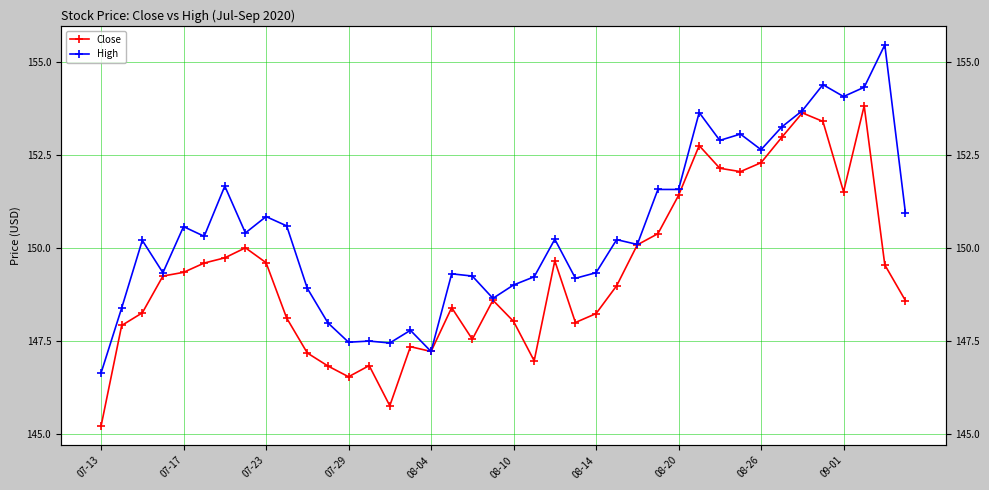

Between 07-13 and 25, which is larger?

25